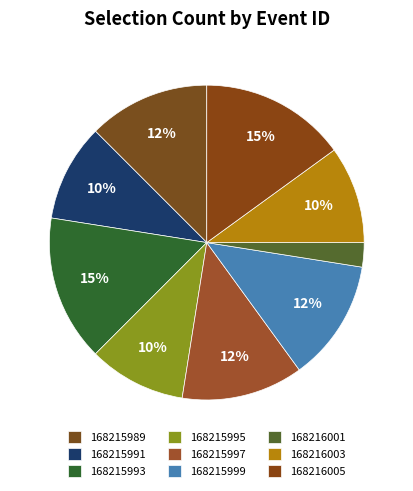

The 168215989 slice represents 12% of the pie. True or false?

True